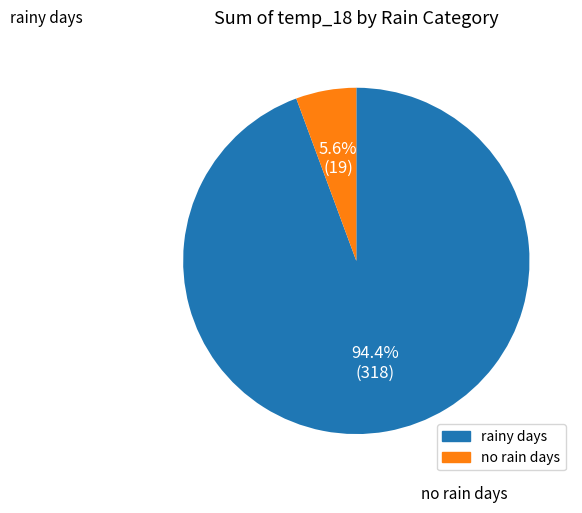

Count the number of slices in the pie.

2